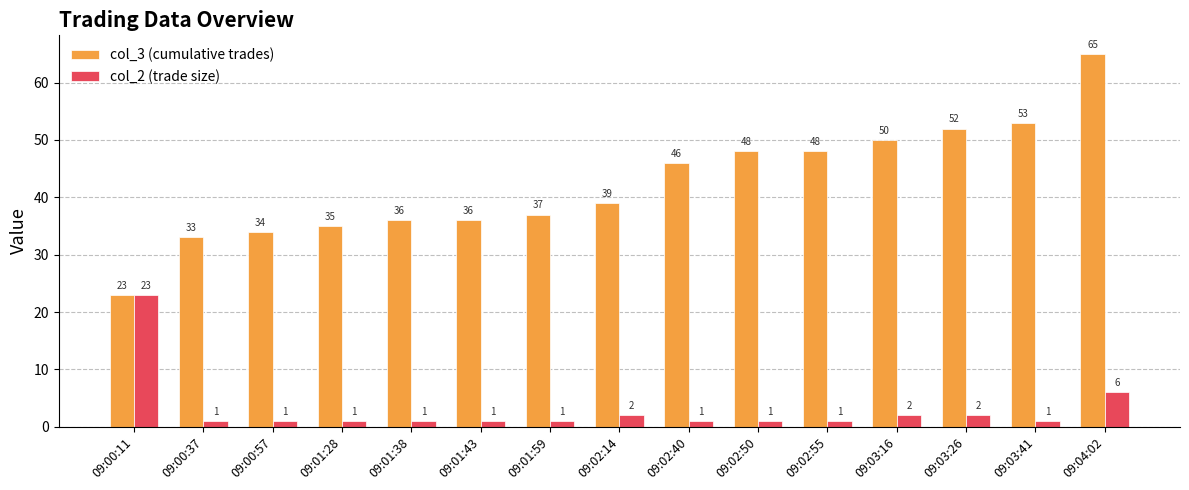

What position from the right is 09:03:16?

4